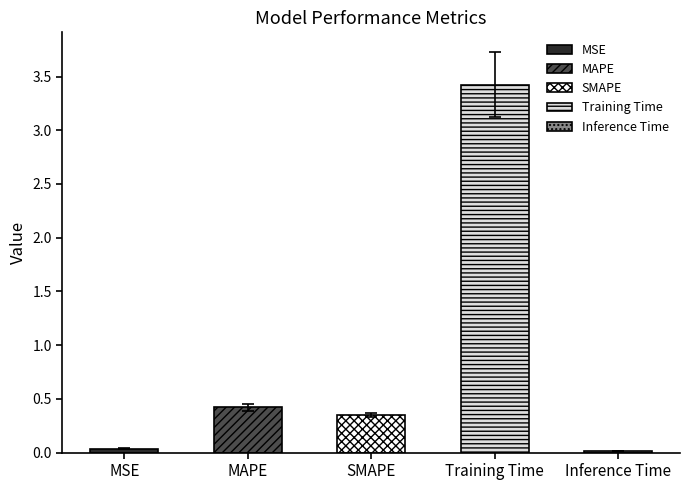

What is the label of the 5th bar from the left?

Inference Time